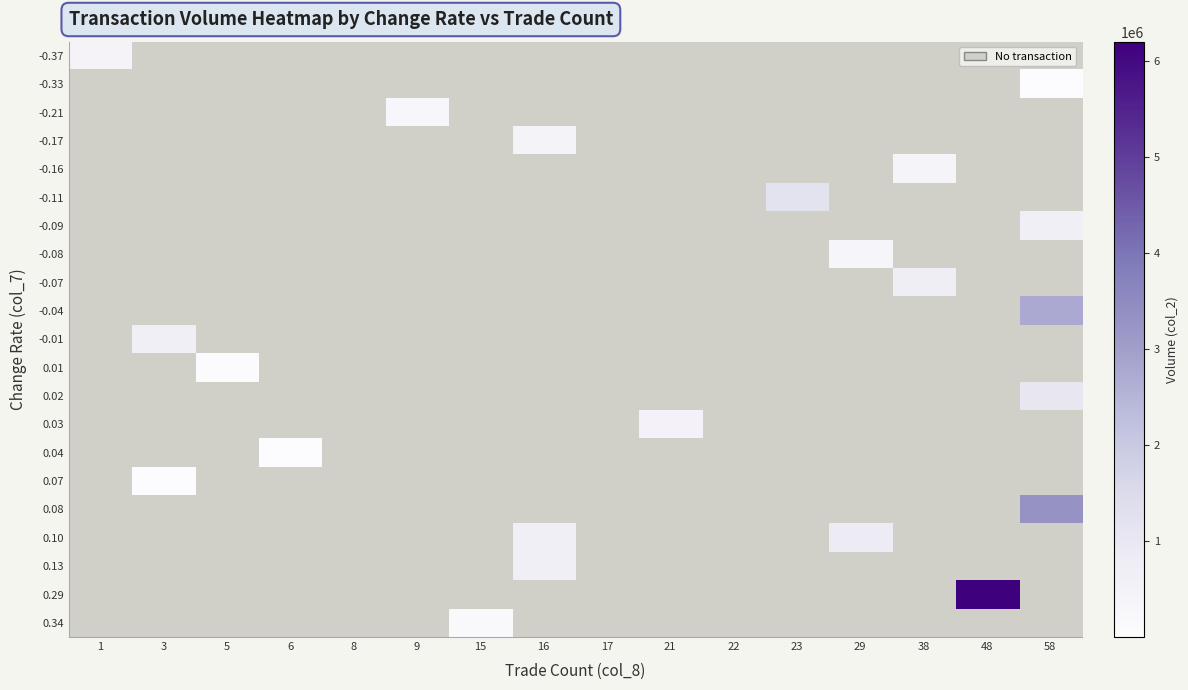

At how many categories does at least one series exceed 252473?

10